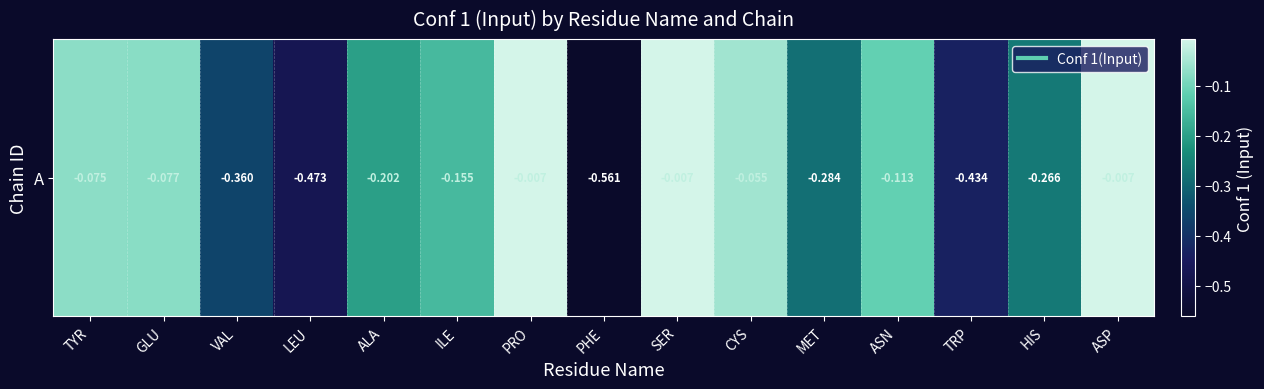

What is the smallest value displayed?

-0.6